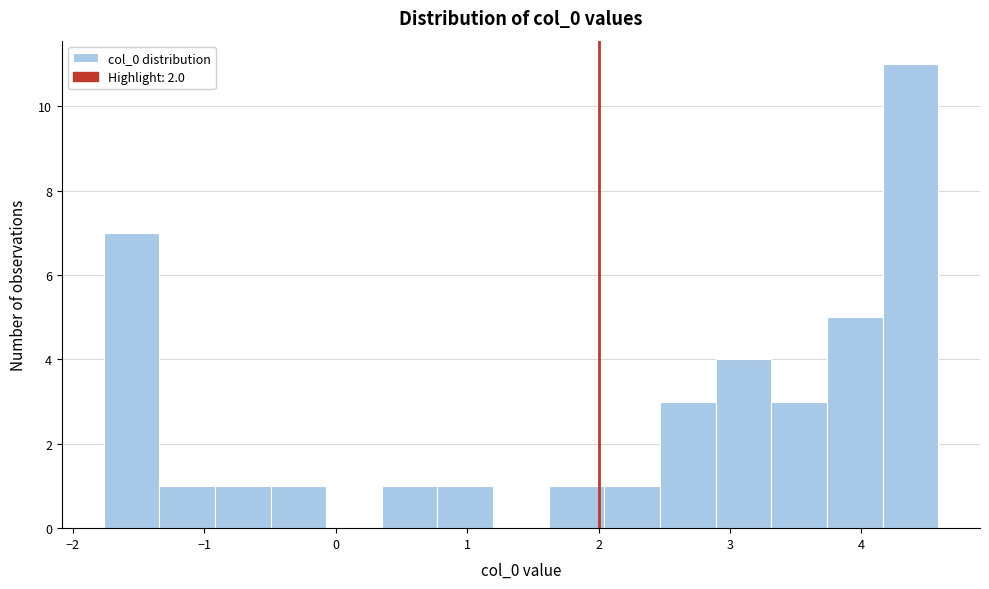

What is the height of the bar covering -1.3 to -0.9 on the x-axis? Neither the bar edges nor the heights are printed on the chart, so give them approximately, as read against the axes.

1